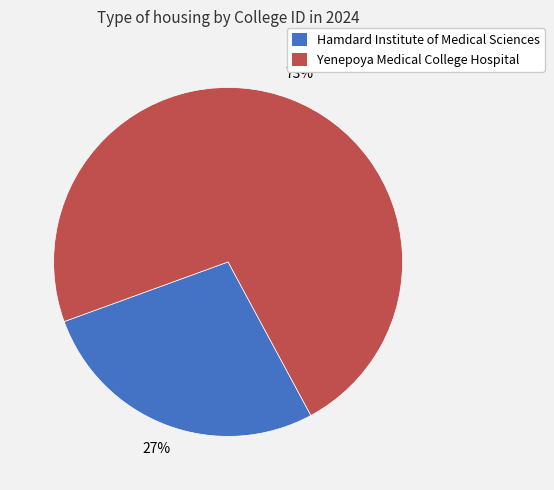

What is the largest slice in the pie chart?

Yenepoya Medical College Hospital